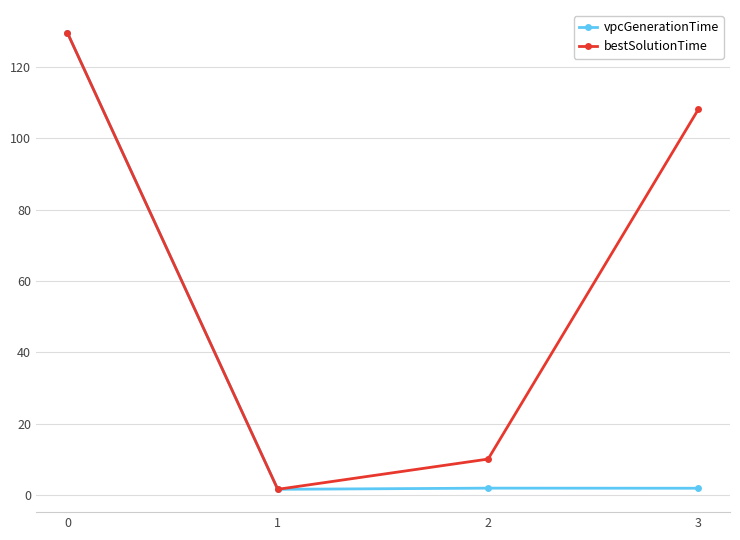

What is the difference between the maximum and minimum values in the bestSolutionTime series?

127.7